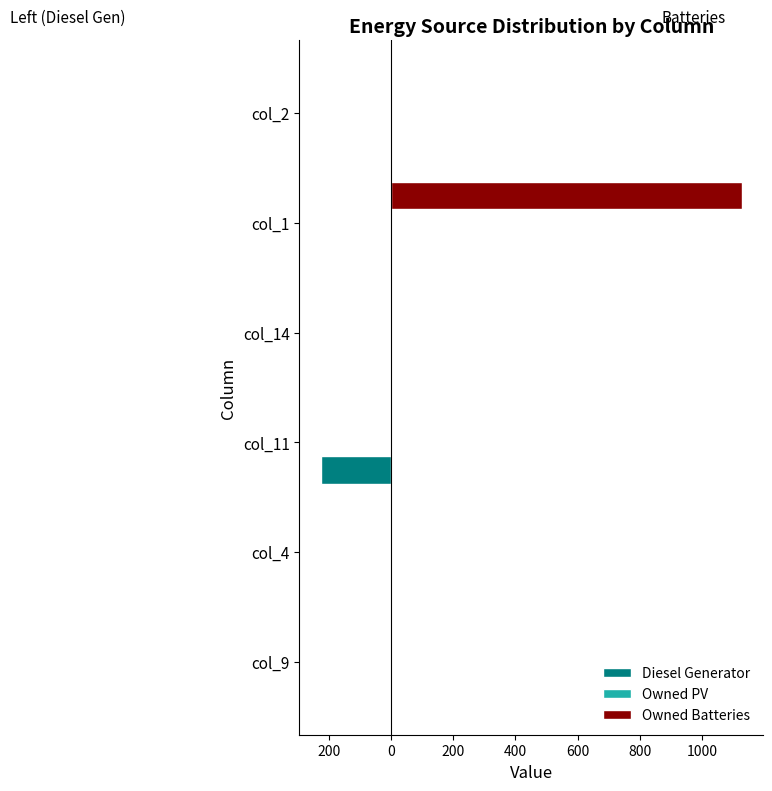

Does the chart contain any negative values?

Yes